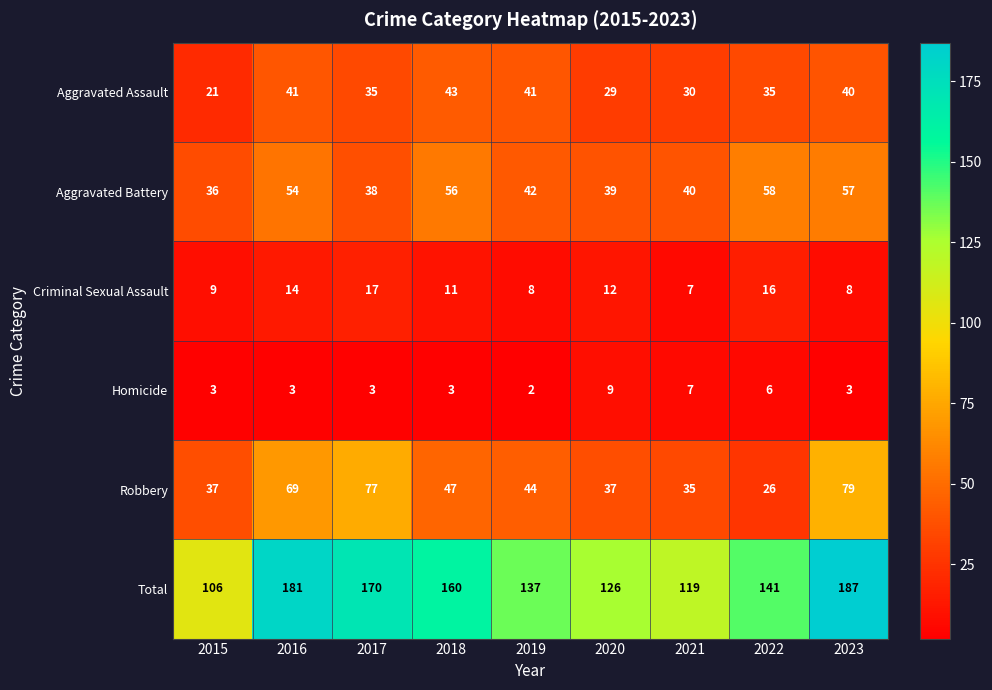

What is the total value across all series at 2019?

274